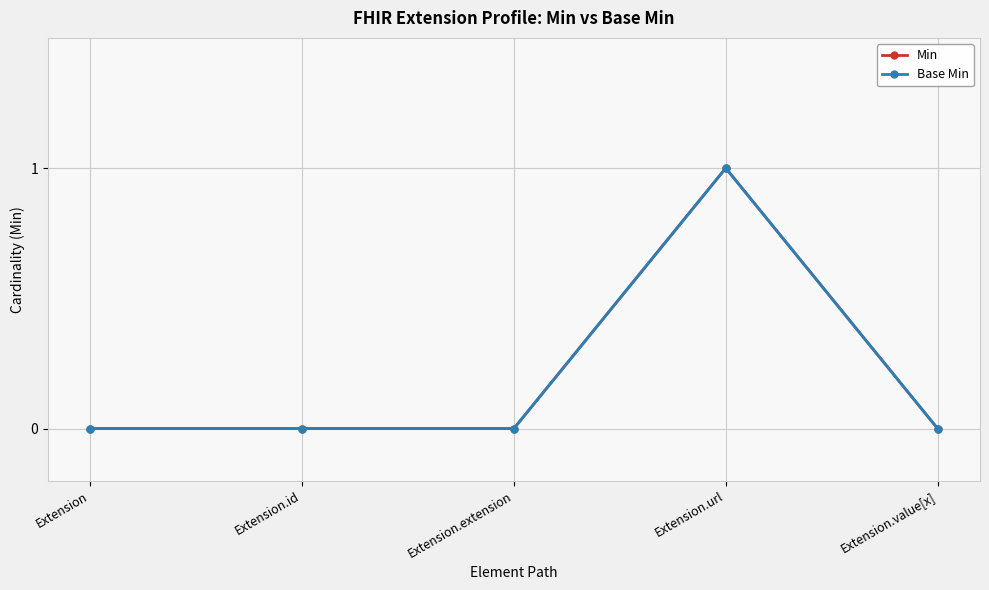

True or false: Min has a value of 0 at Extension.extension.

True